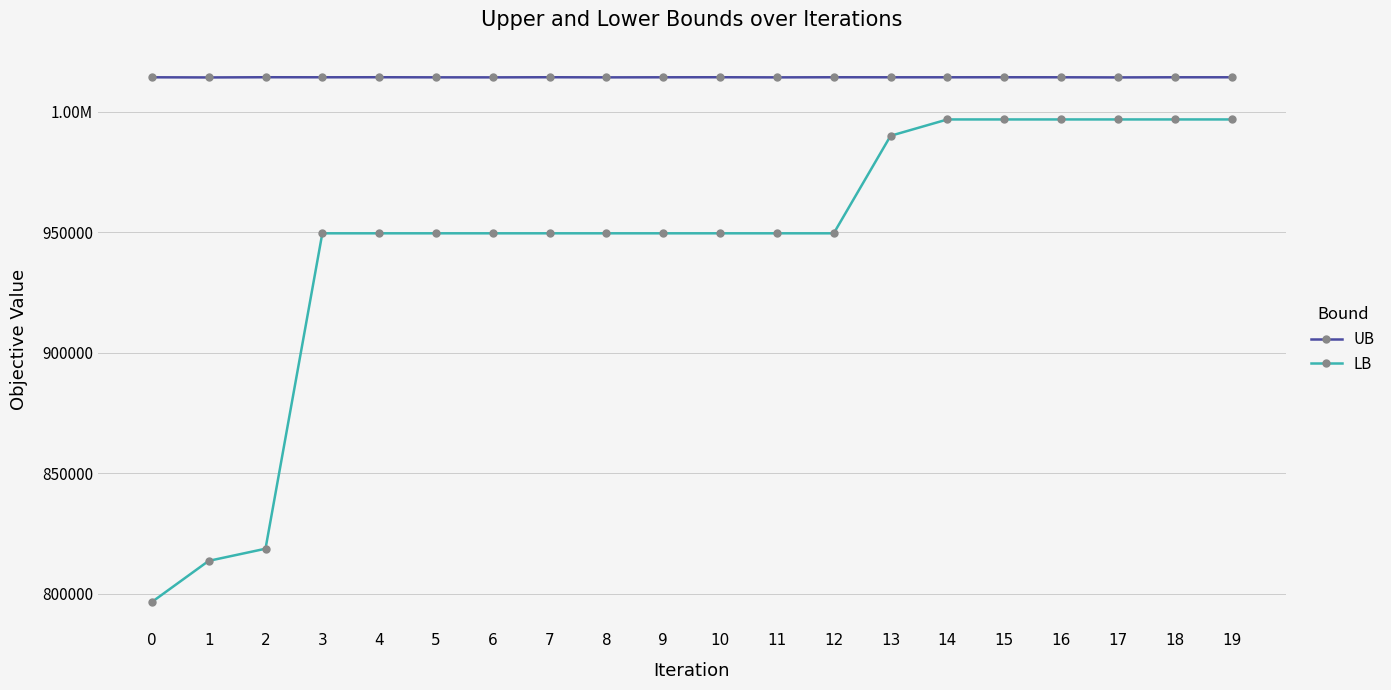

Reading right to left, transcribe all the data shown in this chart.

UB: 19=1014293.0	18=1014293.0	17=1014241.0	16=1014291.0	15=1014304.0	14=1014290.0	13=1014290.0	12=1014303.0	11=1014259.0	10=1014310.0	9=1014290.0	8=1014259.0	7=1014311.0	6=1014259.0	5=1014270.0	4=1014311.0	3=1014294.0	2=1014311.0	1=1014228.0	0=1014289.0
LB: 19=996797.0	18=996797.0	17=996797.0	16=996797.0	15=996797.0	14=996797.0	13=990011.0	12=949540.0	11=949540.0	10=949540.0	9=949540.0	8=949540.0	7=949540.0	6=949540.0	5=949540.0	4=949540.0	3=949540.0	2=818646.0	1=813604.0	0=796531.0